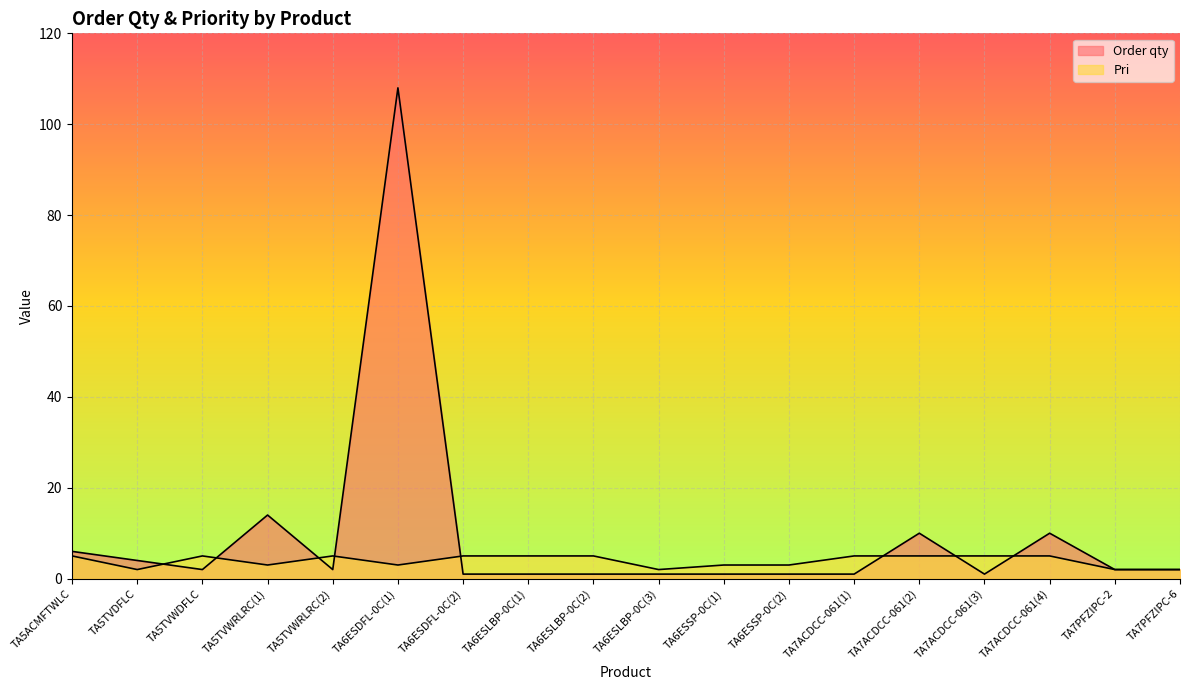

What is the value of the Pri point at the 9th from the left?

5